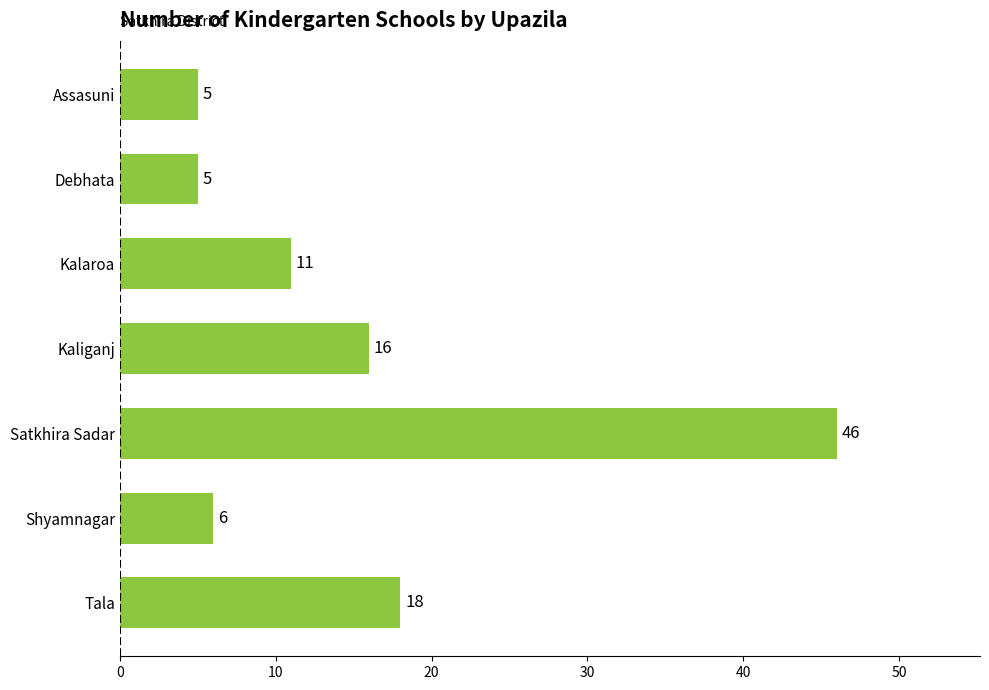

Reading top to bottom, list all the values displayed in this chart.

5	5	11	16	46	6	18